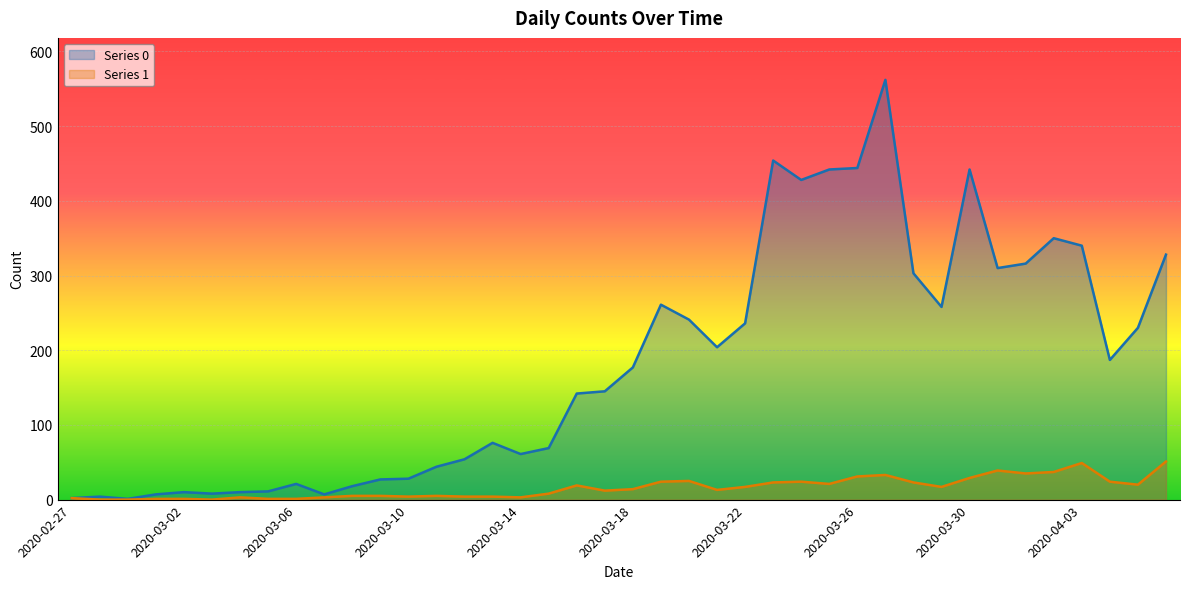

How many lines are shown in the chart?

2